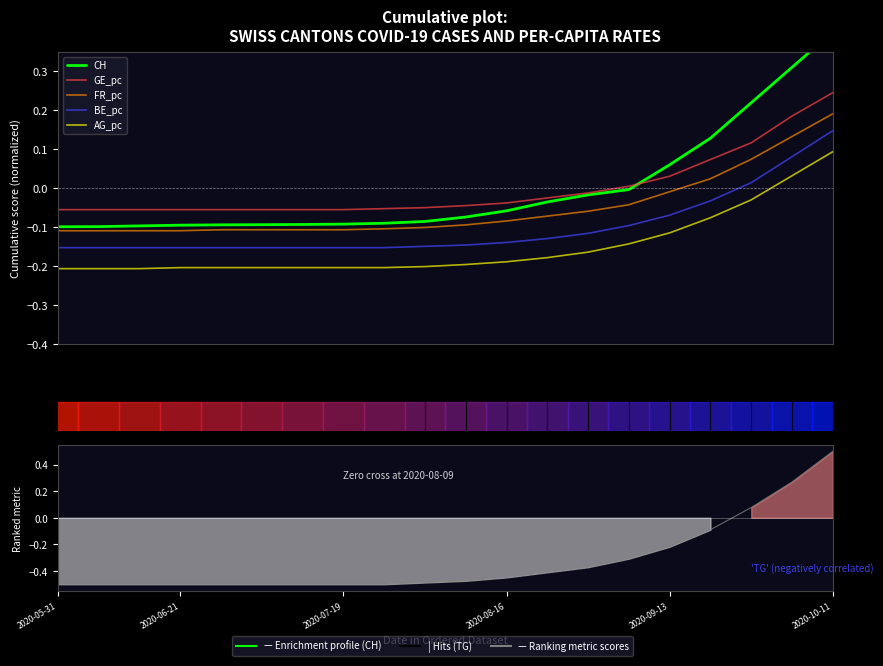

What are all the series names shown in the legend?

CH, GE_pc, FR_pc, BE_pc, AG_pc